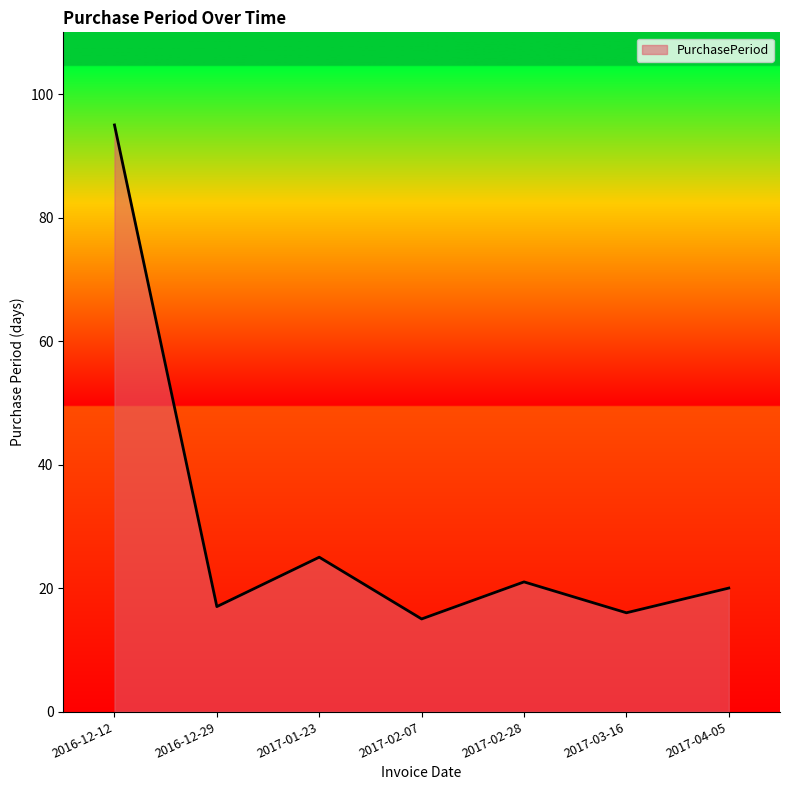

The chart shows a value of 17 at 2016-12-29. True or false?

True